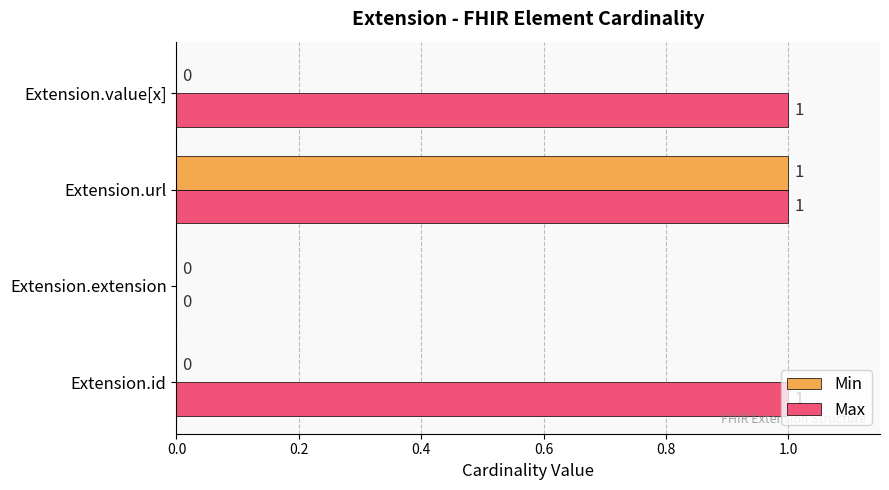

At which category is the sum across all series the highest?

Extension.url